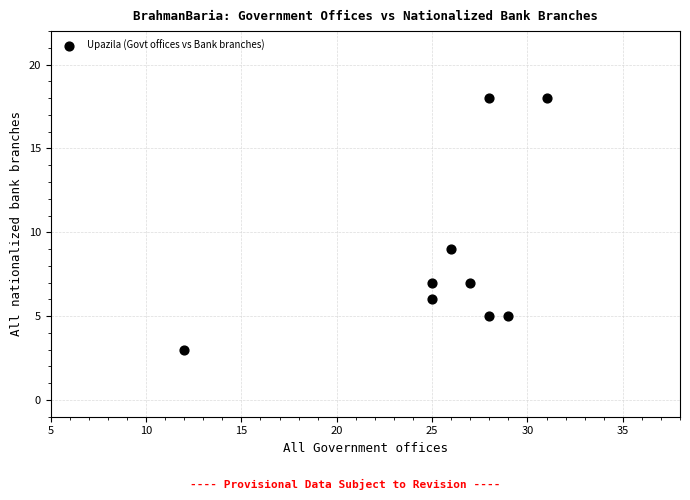

What is the range of X values (max minus min)?

19